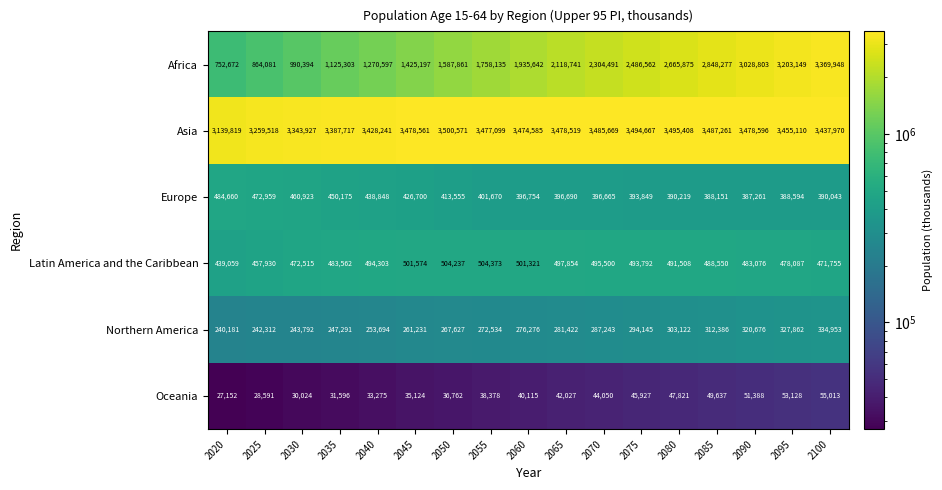

At 2070, list the series in order from largest to smallest.

Asia, Africa, Latin America and the Caribbean, Europe, Northern America, Oceania